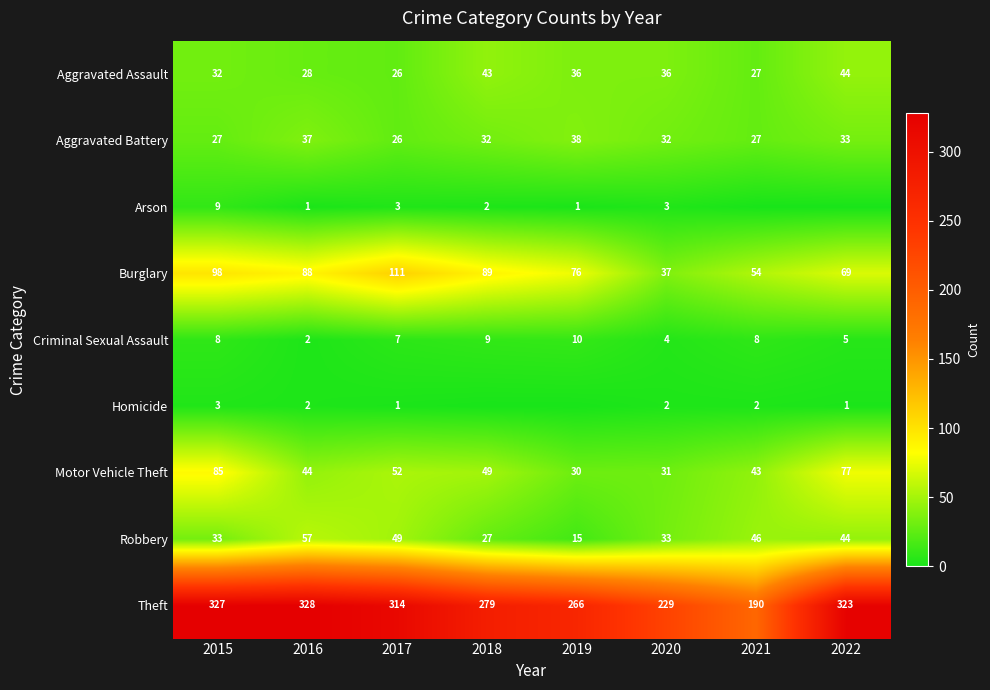

The value of Aggravated Battery at 2015 is 27. True or false?

True